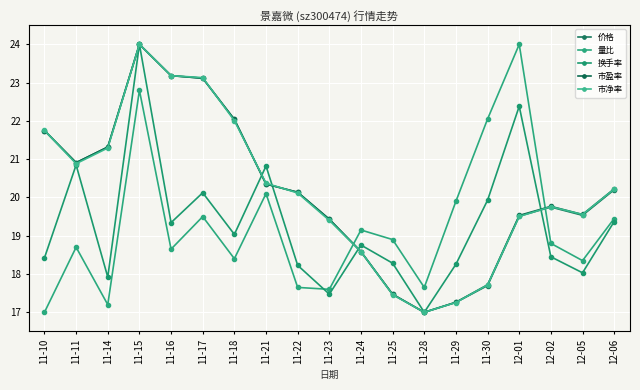

Reading left to right, list all the values displayed in this chart.

价格: 11-10=21.7	11-11=20.9	11-14=21.3	11-15=24.0	11-16=23.2	11-17=23.1	11-18=22.0	11-21=20.4	11-22=20.1	11-23=19.4	11-24=18.6	11-25=17.5	11-28=17.0	11-29=17.3	11-30=17.7	12-01=19.5	12-02=19.7	12-05=19.5	12-06=20.2
量比: 11-10=17.0	11-11=18.7	11-14=17.2	11-15=22.8	11-16=18.6	11-17=19.5	11-18=18.4	11-21=20.1	11-22=17.6	11-23=17.6	11-24=19.1	11-25=18.9	11-28=17.6	11-29=19.9	11-30=22.1	12-01=24.0	12-02=18.8	12-05=18.4	12-06=19.4
换手率: 11-10=18.4	11-11=20.8	11-14=17.9	11-15=24.0	11-16=19.3	11-17=20.1	11-18=19.0	11-21=20.8	11-22=18.2	11-23=17.5	11-24=18.8	11-25=18.3	11-28=17.0	11-29=18.3	11-30=19.9	12-01=22.4	12-02=18.5	12-05=18.0	12-06=19.4
市盈率: 11-10=21.7	11-11=20.9	11-14=21.3	11-15=24.0	11-16=23.2	11-17=23.1	11-18=22.0	11-21=20.4	11-22=20.1	11-23=19.4	11-24=18.6	11-25=17.5	11-28=17.0	11-29=17.3	11-30=17.7	12-01=19.5	12-02=19.8	12-05=19.6	12-06=20.2
市净率: 11-10=21.8	11-11=20.9	11-14=21.3	11-15=24.0	11-16=23.2	11-17=23.1	11-18=22.0	11-21=20.4	11-22=20.1	11-23=19.4	11-24=18.6	11-25=17.5	11-28=17.0	11-29=17.3	11-30=17.7	12-01=19.5	12-02=19.8	12-05=19.6	12-06=20.2